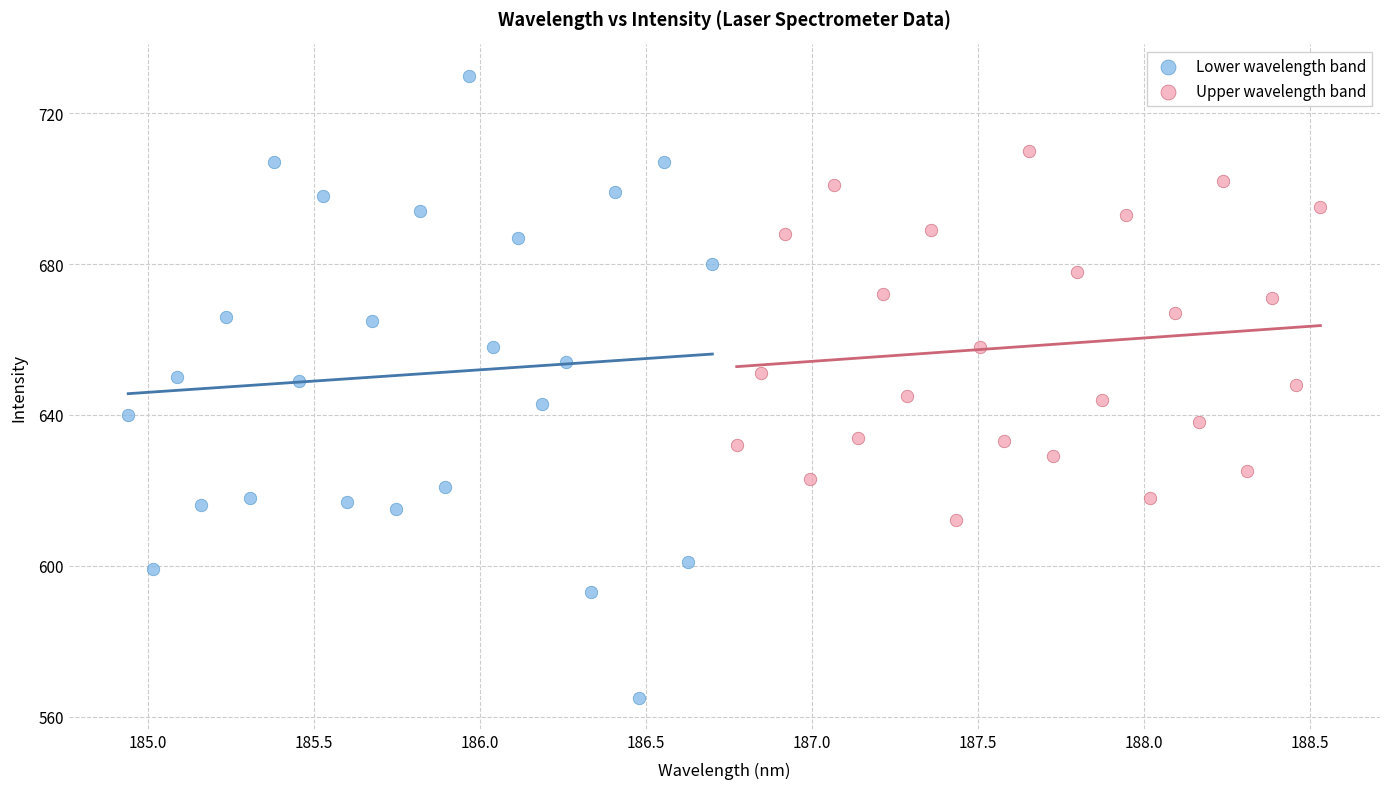

Which series contains the highest Y value?

Lower wavelength band